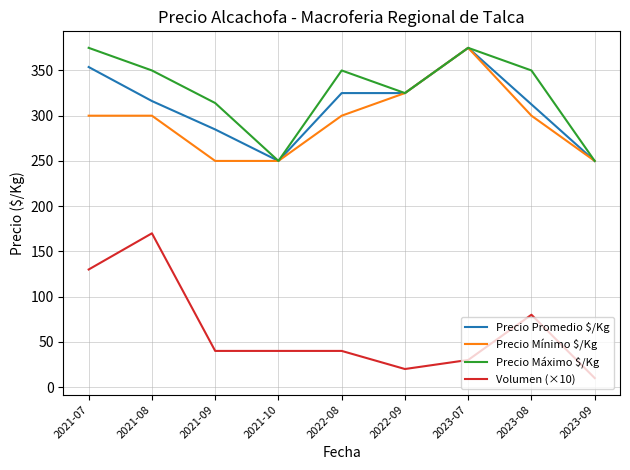

What are all the series names shown in the legend?

Precio Promedio $/Kg, Precio Mínimo $/Kg, Precio Máximo $/Kg, Volumen (×10)